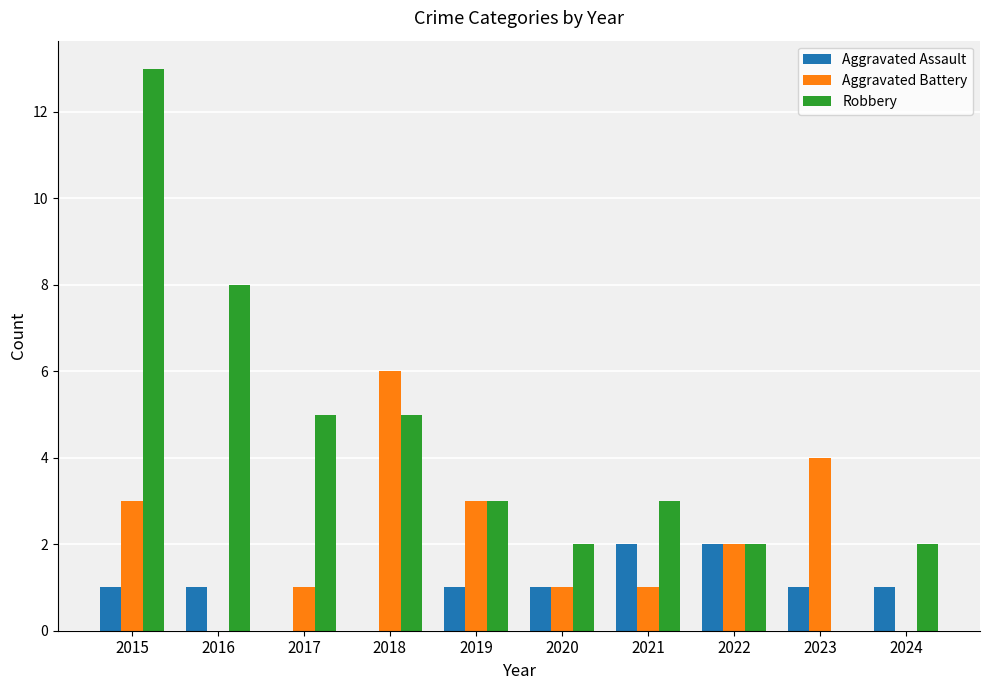

What is the total value across all series at 2015?

17